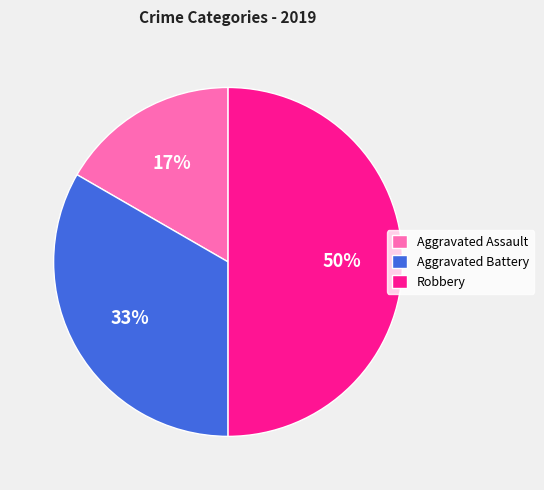

Does Aggravated Assault represent more than half of the total?

No